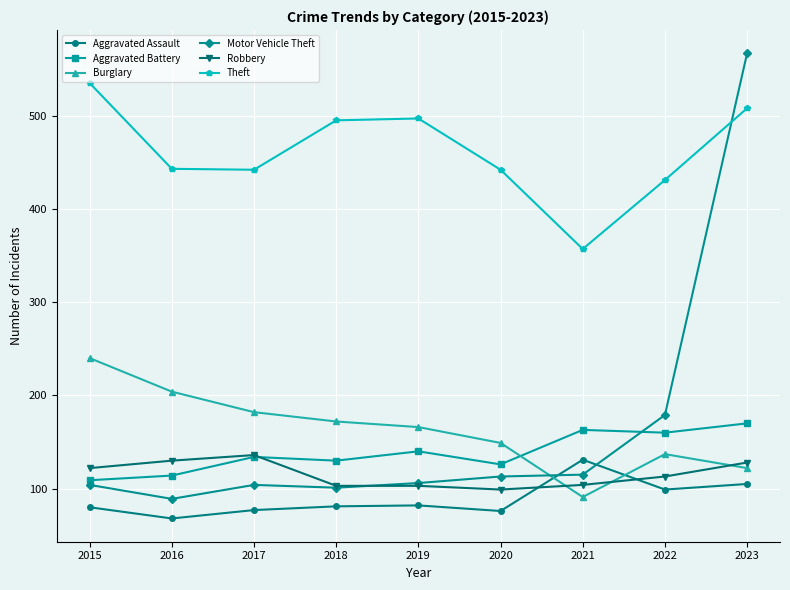

Between 2017 and 2020, which series saw the biggest shift?

Robbery